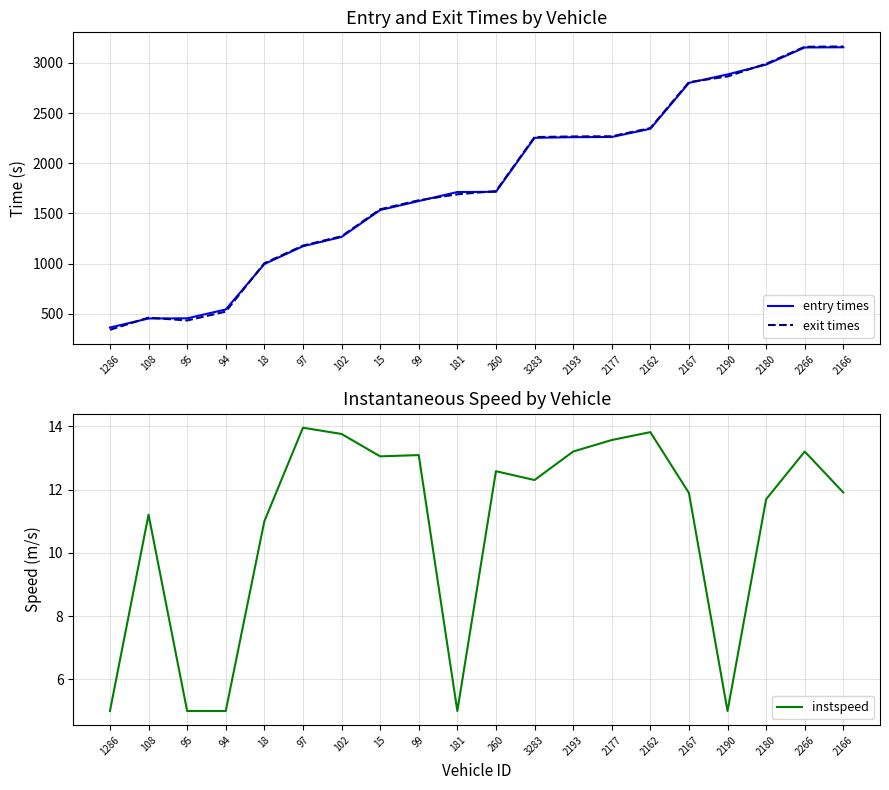

What position from the right is 108?

19